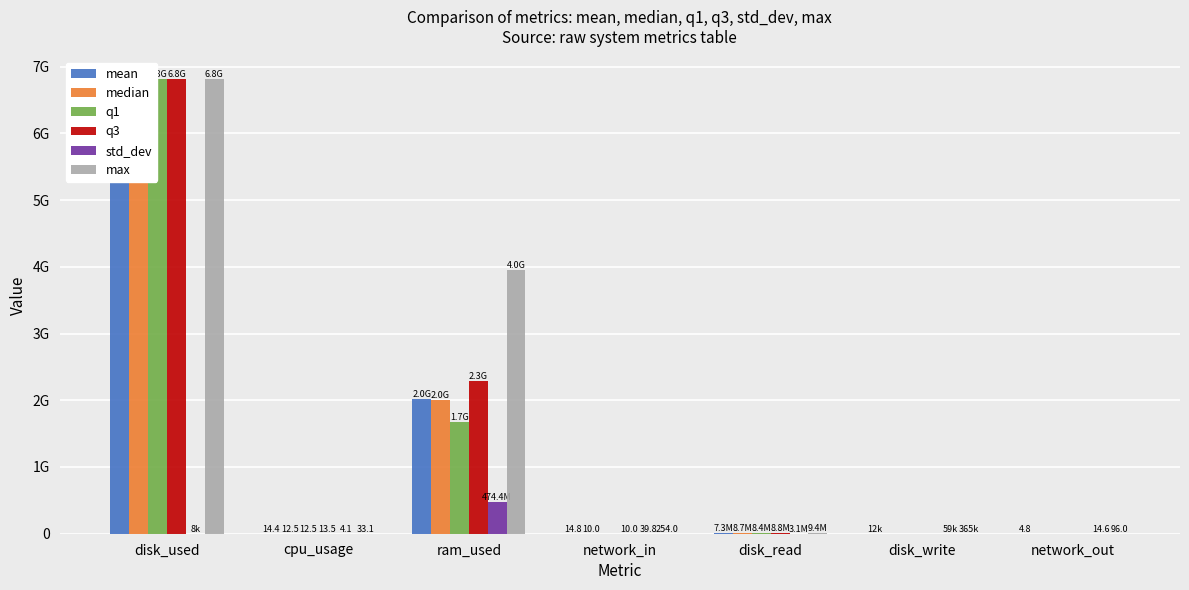

How many values in the max series exceed 364544?

3